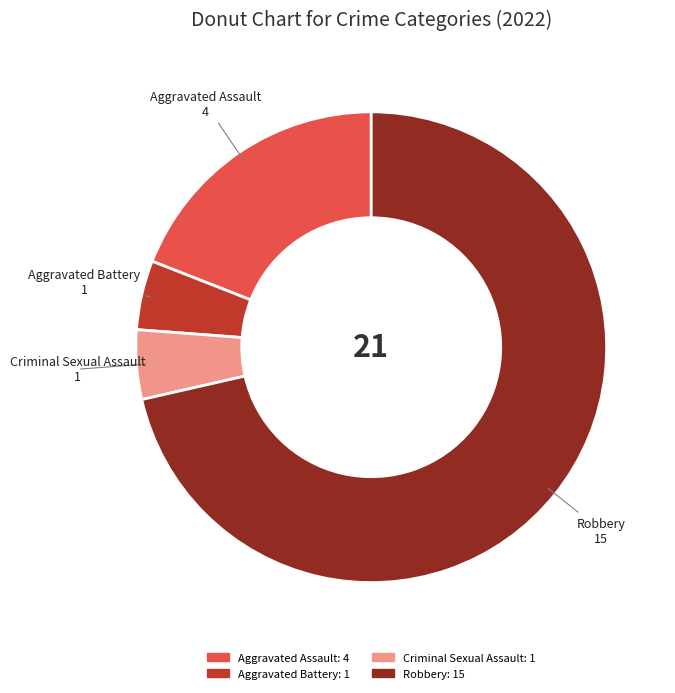

Do Criminal Sexual Assault and Aggravated Assault together represent more than half of the pie?

No